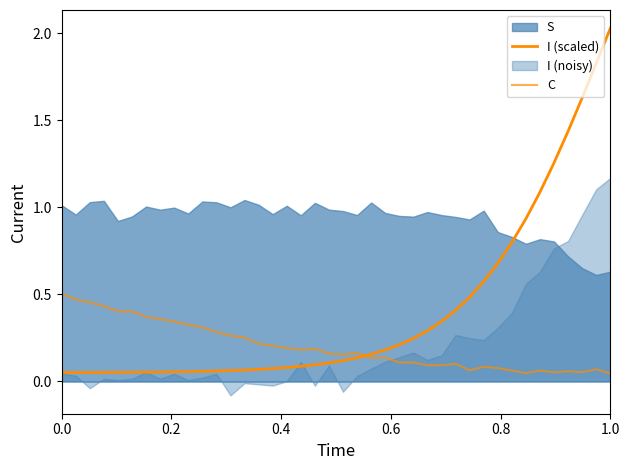

In C, how many points are lower than both neighbors (excluding endpoints)?

10